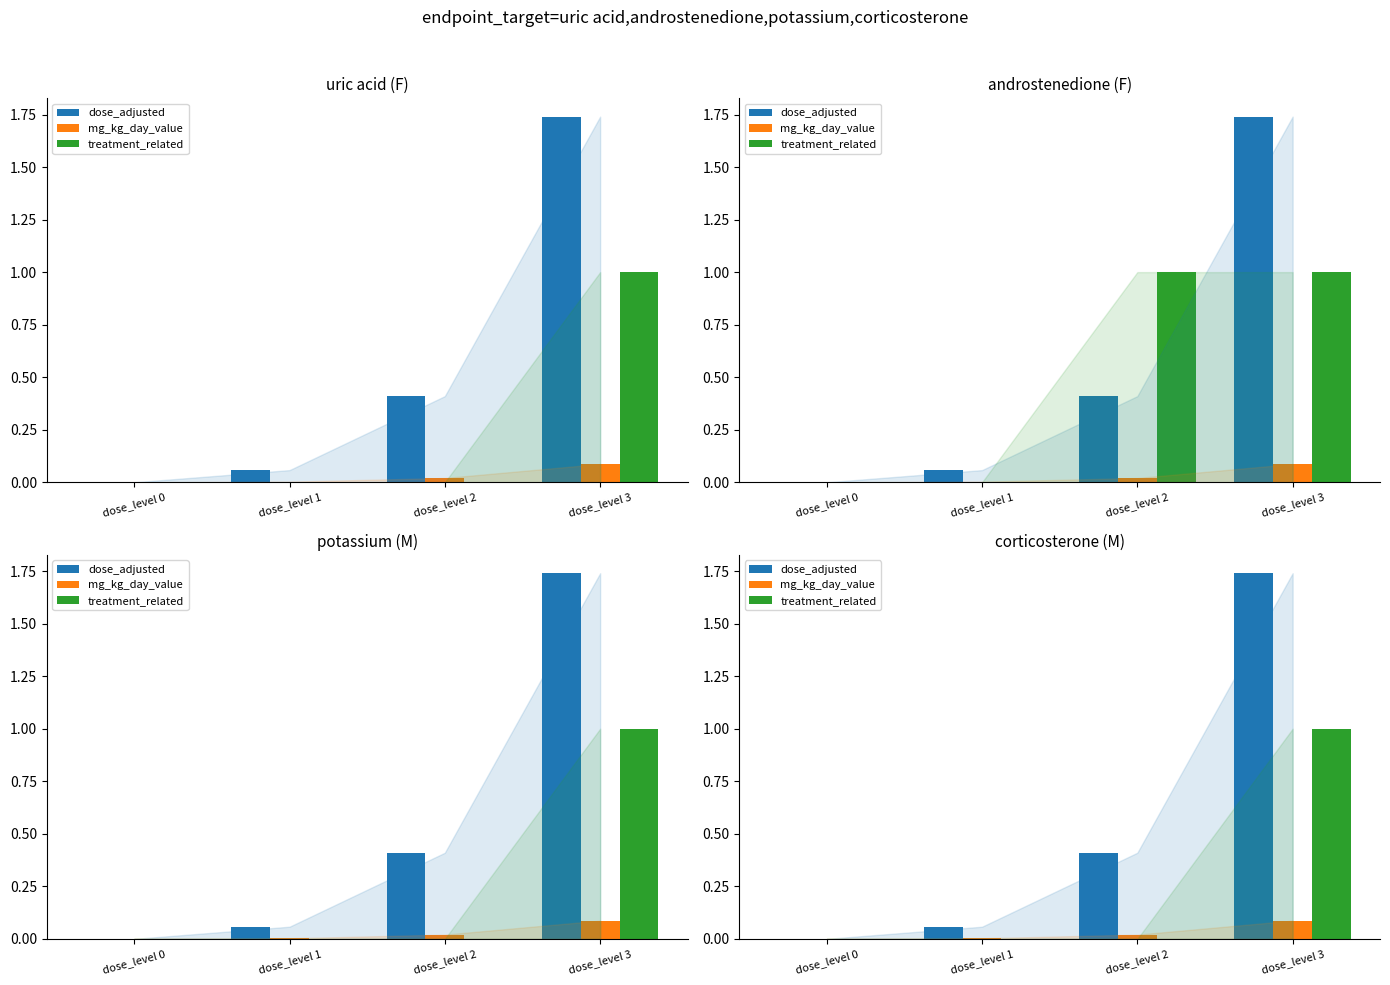

Reading left to right, transcribe all the data shown in this chart.

dose_adjusted: dose_level 0=0.0	dose_level 1=0.1	dose_level 2=0.4	dose_level 3=1.7
mg_kg_day_value: dose_level 0=0.0	dose_level 1=0.0	dose_level 2=0.0	dose_level 3=0.1
treatment_related: dose_level 0=0.0	dose_level 1=0.0	dose_level 2=0.0	dose_level 3=1.0